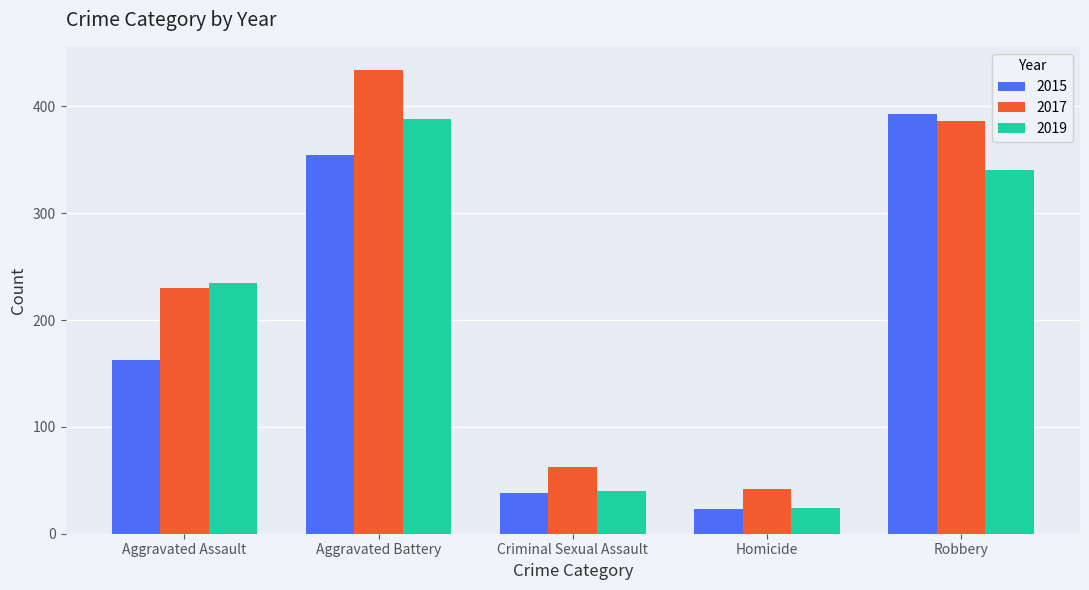

How many series are shown in this chart?

3